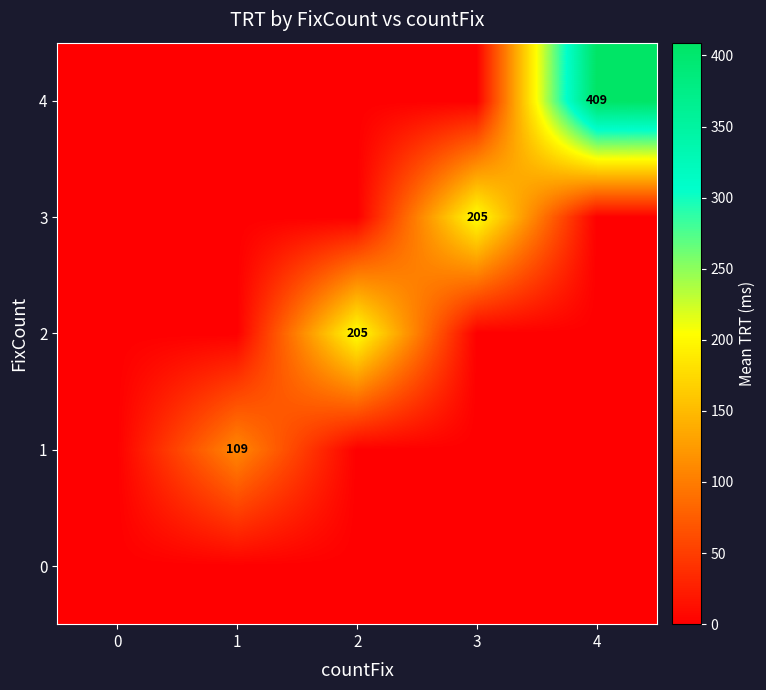

At how many categories does at least one series exceed 353?

1